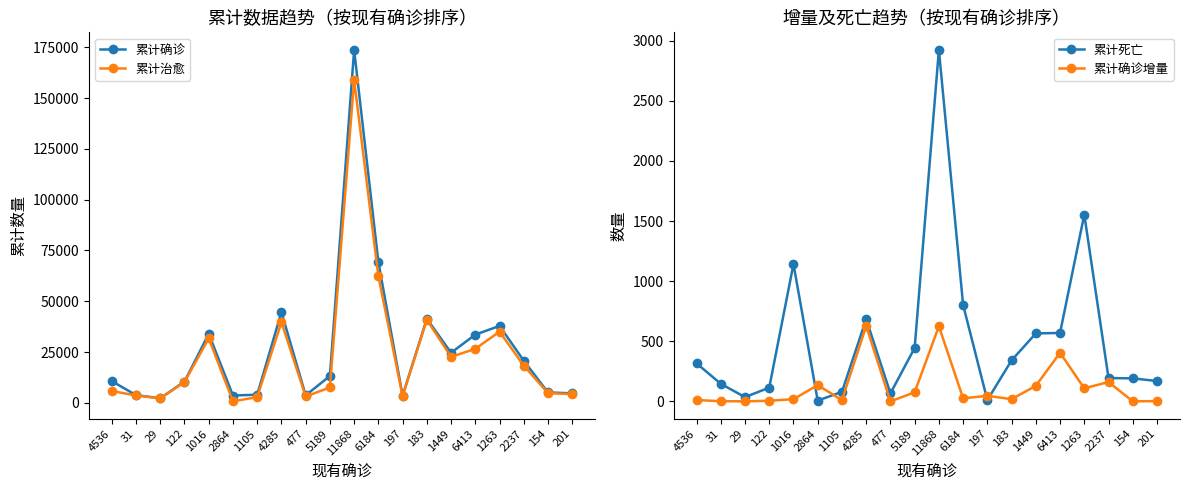

Which has a higher value, 2237 or 477?

2237